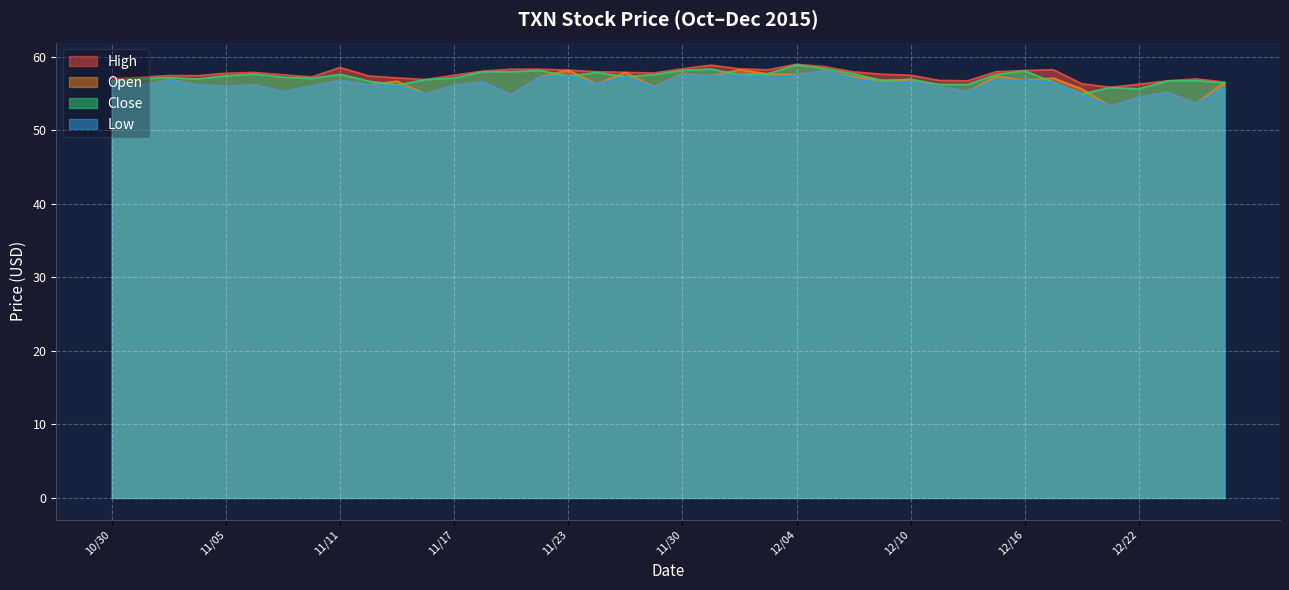

True or false: Open and Close intersect in this chart.

True